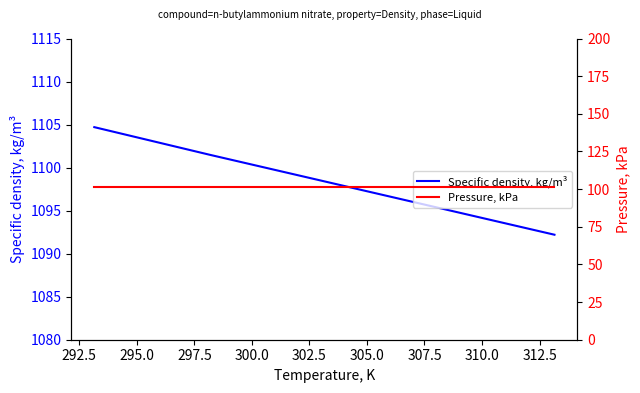

What is the maximum value for Specific density, kg/m³?

1104.7